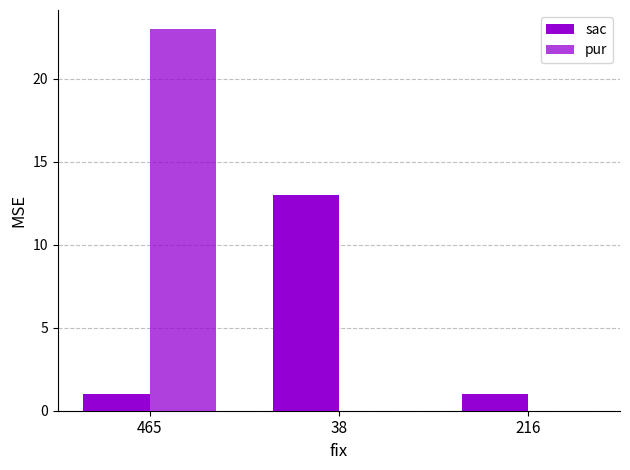

Are the bars horizontal?

No